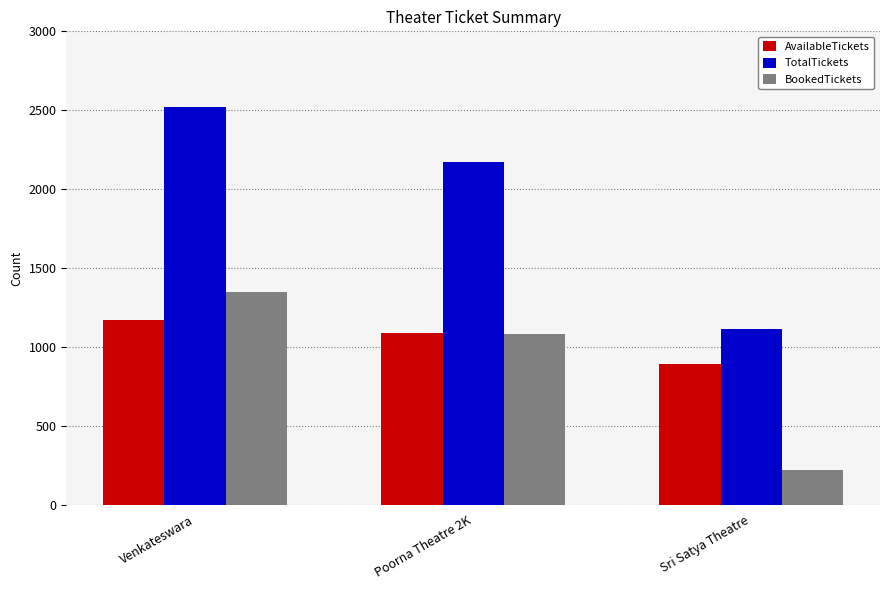

True or false: BookedTickets has a value of 1346 at Venkateswara.

True